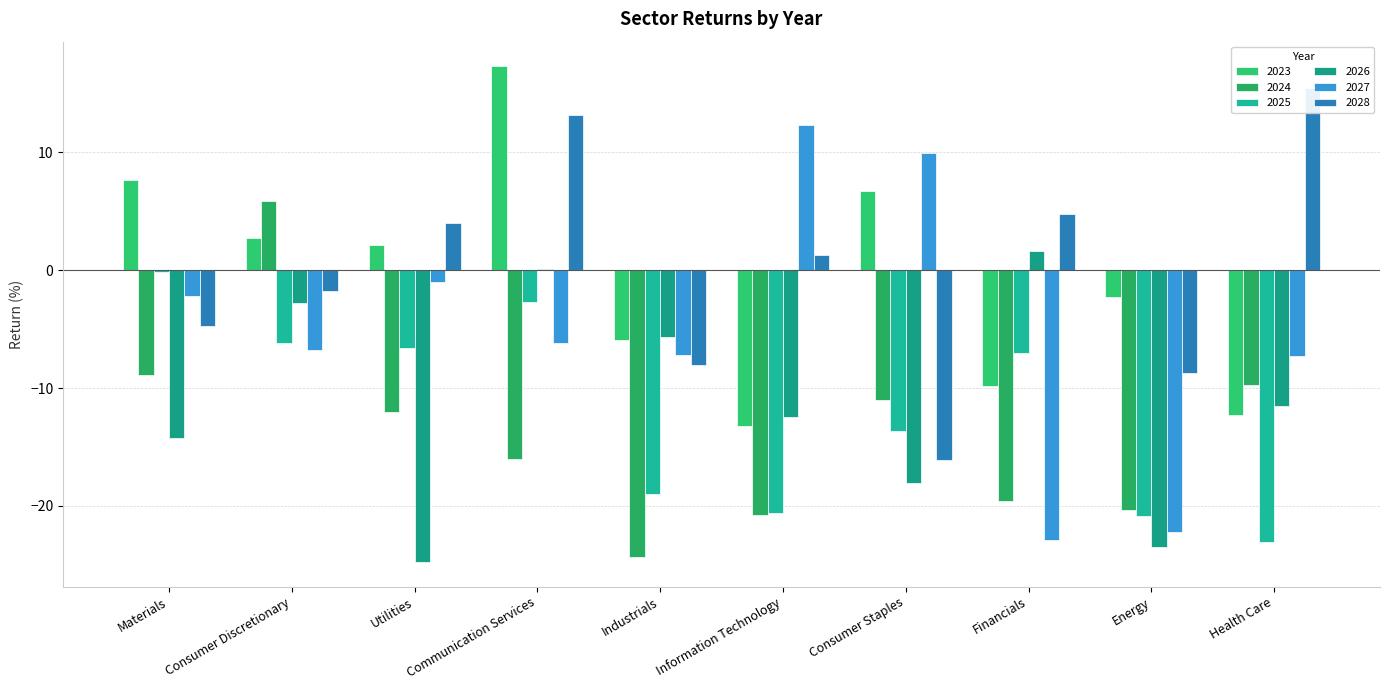

How many values in the 2024 series are below -12?

6